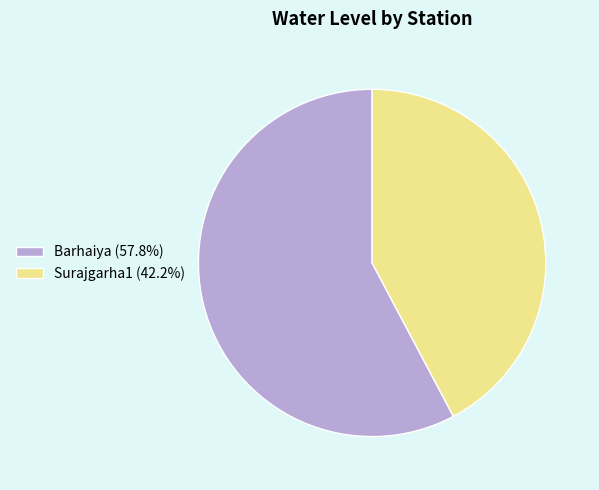

Combined, do Surajgarha1 (42.2%) and Barhaiya (57.8%) account for over 50%?

Yes